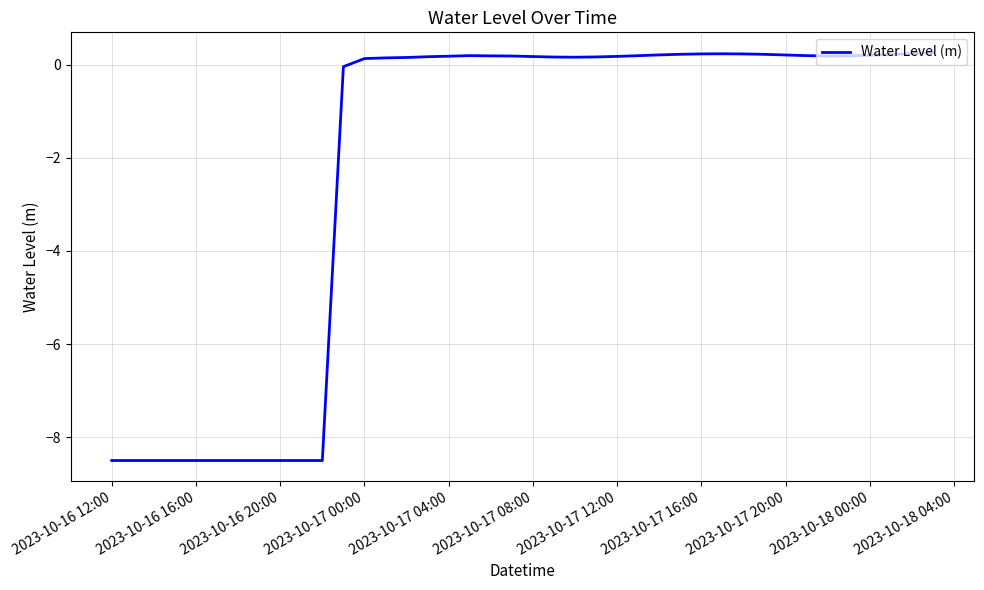

What is the difference between the maximum and minimum values?

8.8